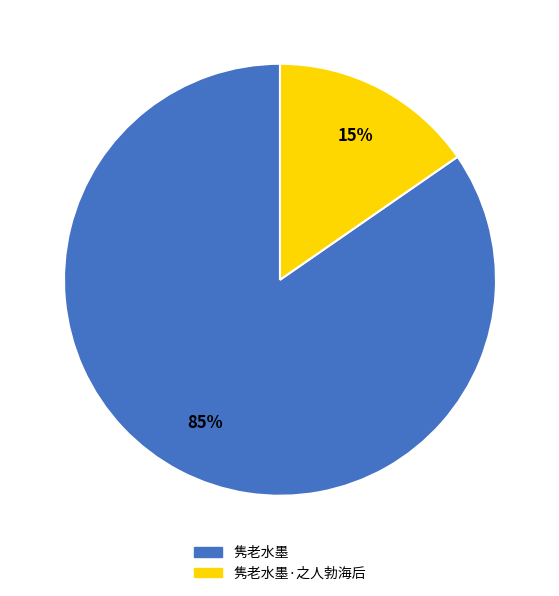

To the nearest percent, what is the average slice percentage?

50%